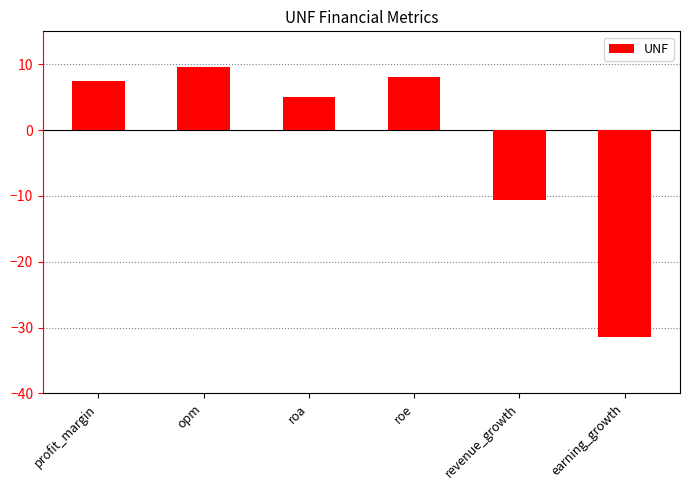

What is the difference between the maximum and second lowest values?

20.2